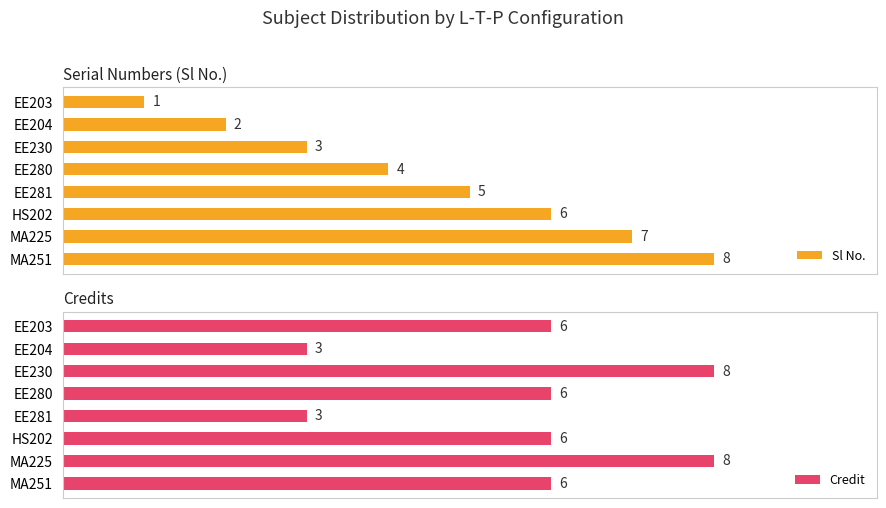

Rank the categories by Sl No. value from highest to lowest.

MA251, MA225, HS202, EE281, EE280, EE230, EE204, EE203